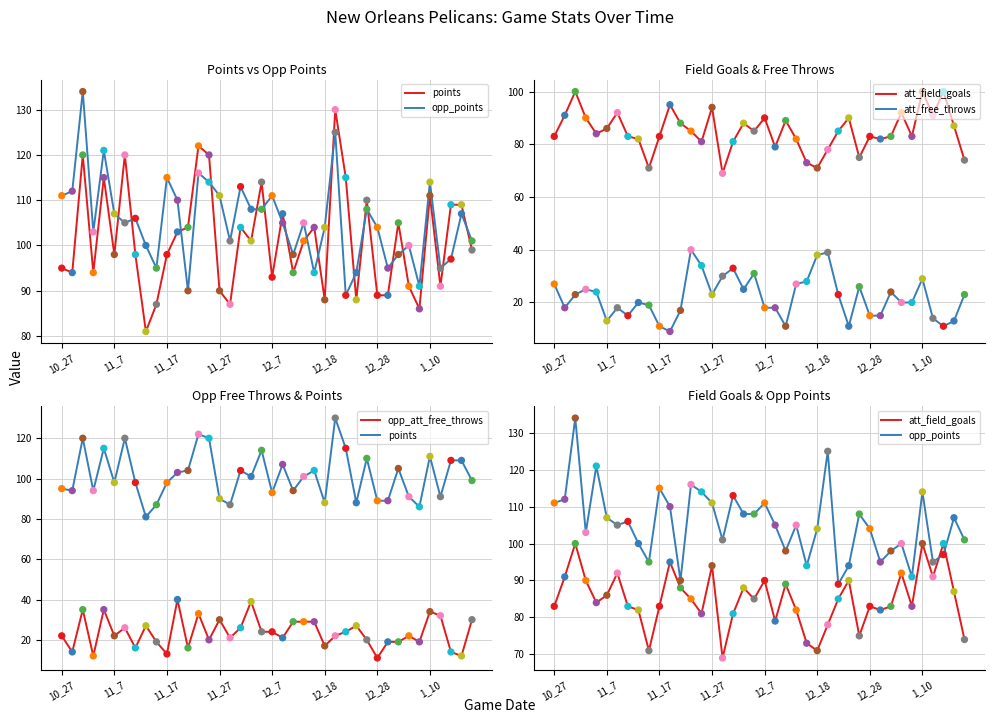

At how many categories does at least one series exceed 50?

40